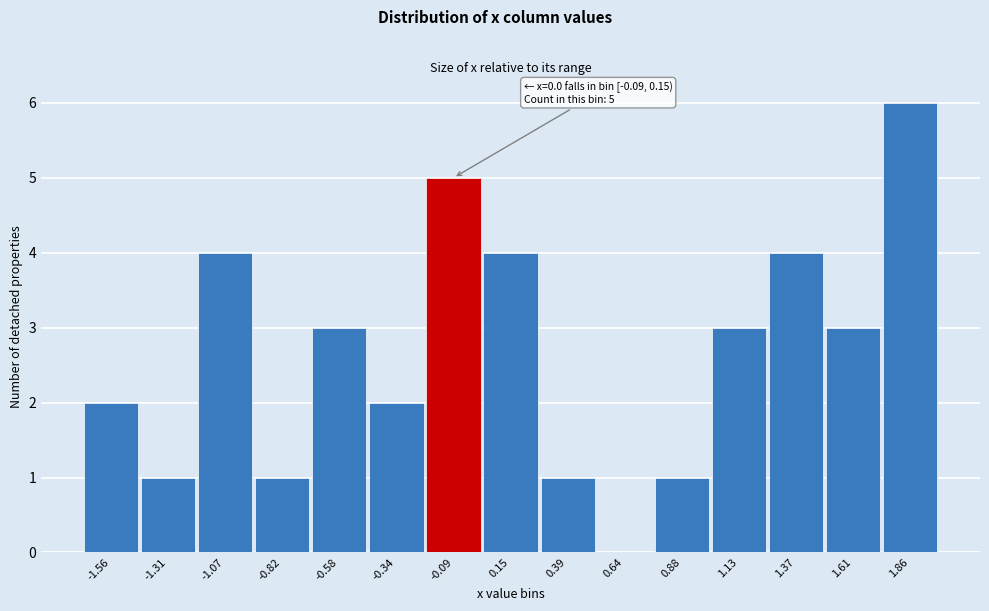

Reading right to left, extract all data points from this chart.

1.86=6	1.61=3	1.37=4	1.13=3	0.88=1	0.64=0	0.39=1	0.15=4	-0.09=5	-0.34=2	-0.58=3	-0.82=1	-1.07=4	-1.31=1	-1.56=2